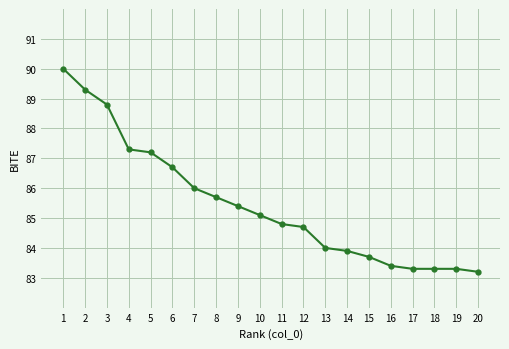

What is the change in value from 3 to 7?

-2.8